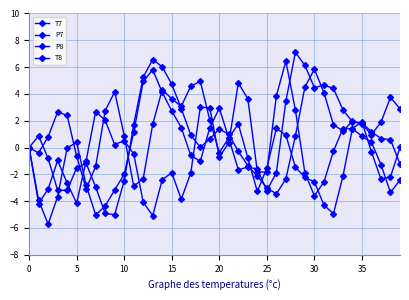

In P8, how many points are higher than both neighbors (excluding endpoints)?

7